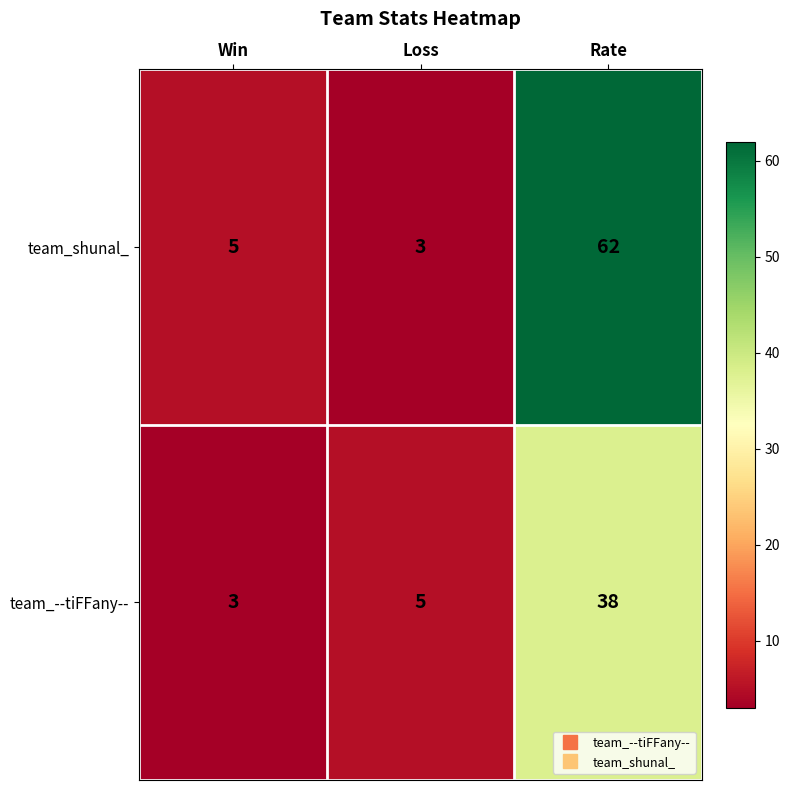

At Rate, list the series in order from smallest to largest.

team_--tiFFany--, team_shunal_